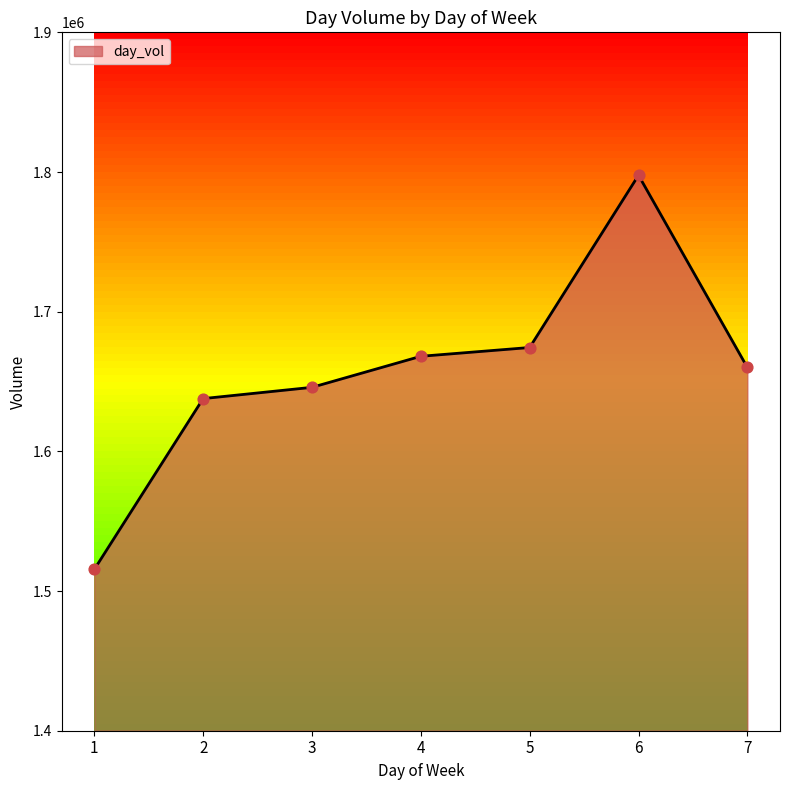

Approximately how many times larger is the value at 3 compared to 6?

0.9